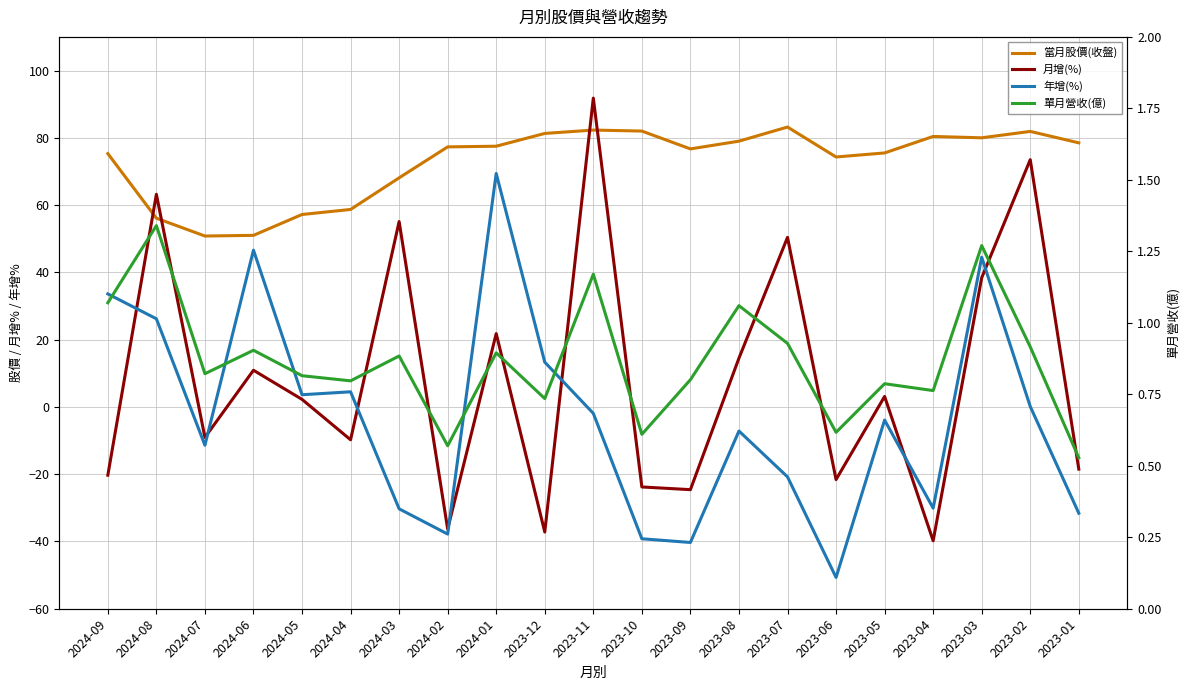

Reading left to right, transcribe all the data shown in this chart.

當月股價(收盤): 2024-09=75.3	2024-08=56.1	2024-07=50.8	2024-06=51.0	2024-05=57.2	2024-04=58.7	2024-03=68.1	2024-02=77.3	2024-01=77.5	2023-12=81.3	2023-11=82.3	2023-10=82.0	2023-09=76.7	2023-08=79.0	2023-07=83.2	2023-06=74.3	2023-05=75.5	2023-04=80.4	2023-03=80.0	2023-02=81.9	2023-01=78.5
月增(%): 2024-09=-20.3	2024-08=63.2	2024-07=-9.1	2024-06=10.9	2024-05=2.2	2024-04=-9.8	2024-03=55.1	2024-02=-36.3	2024-01=21.8	2023-12=-37.2	2023-11=91.8	2023-10=-23.8	2023-09=-24.6	2023-08=14.5	2023-07=50.4	2023-06=-21.6	2023-05=3.1	2023-04=-39.8	2023-03=38.4	2023-02=73.5	2023-01=-18.5
年增(%): 2024-09=33.6	2024-08=26.2	2024-07=-11.4	2024-06=46.6	2024-05=3.6	2024-04=4.5	2024-03=-30.3	2024-02=-37.8	2024-01=69.4	2023-12=13.3	2023-11=-1.9	2023-10=-39.2	2023-09=-40.3	2023-08=-7.2	2023-07=-20.8	2023-06=-50.7	2023-05=-3.9	2023-04=-30.1	2023-03=44.5	2023-02=0.1	2023-01=-31.6
單月營收(億): 2024-09=1.1	2024-08=1.3	2024-07=0.8	2024-06=0.9	2024-05=0.8	2024-04=0.8	2024-03=0.9	2024-02=0.6	2024-01=0.9	2023-12=0.7	2023-11=1.2	2023-10=0.6	2023-09=0.8	2023-08=1.1	2023-07=0.9	2023-06=0.6	2023-05=0.8	2023-04=0.8	2023-03=1.3	2023-02=0.9	2023-01=0.5